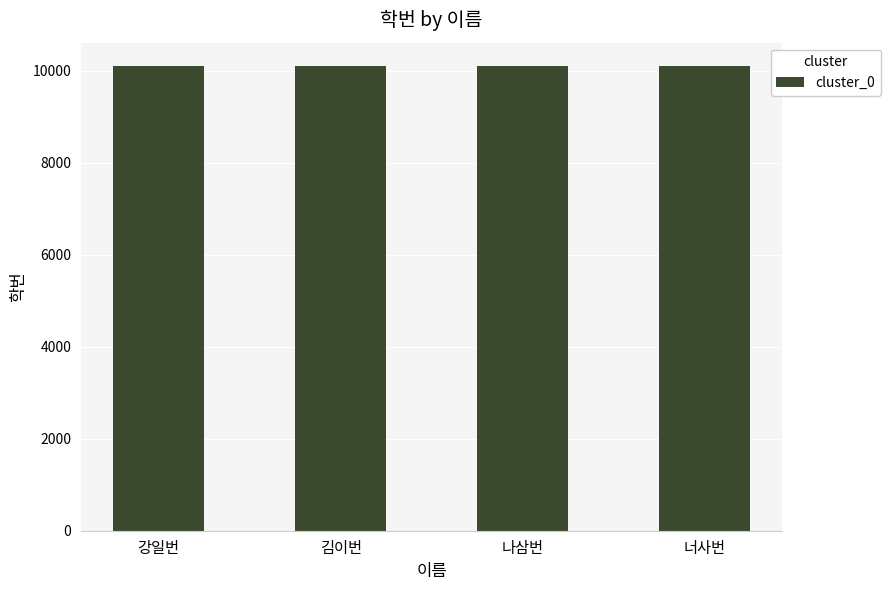

What is the sum of the values at 너사번 and 강일번?

20205